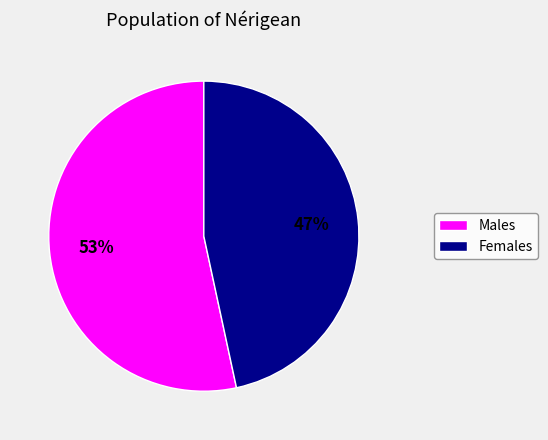

Combined, do Females and Males account for over 50%?

Yes